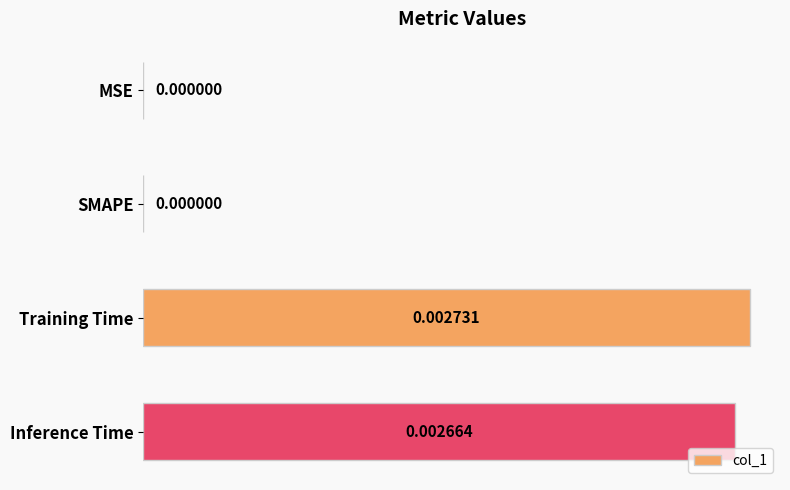

At which category does the chart reach its peak across all series?

Training Time